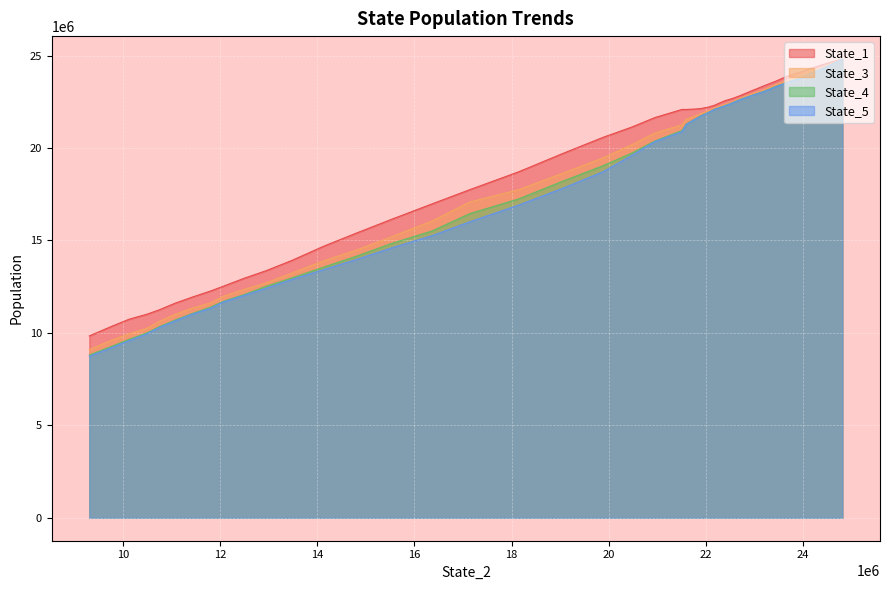

Which series has the largest total across all categories?

State_1